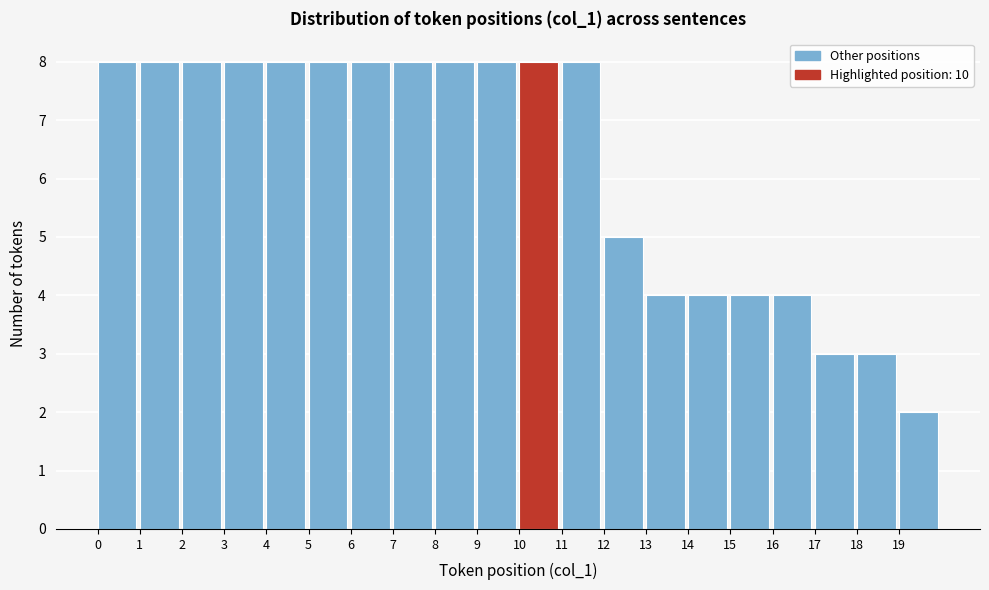

Reading left to right, transcribe this chart: for each bar, give the range it covers on the x-axis and its height. The values are not printed on the chart, so give them approximately, as read against the axis.

0 to 1: 8
1 to 2: 8
2 to 3: 8
3 to 4: 8
4 to 5: 8
5 to 6: 8
6 to 7: 8
7 to 8: 8
8 to 9: 8
9 to 10: 8
10 to 11: 8
11 to 12: 8
12 to 13: 5
13 to 14: 4
14 to 15: 4
15 to 16: 4
16 to 17: 4
17 to 18: 3
18 to 19: 3
19 to 20: 2